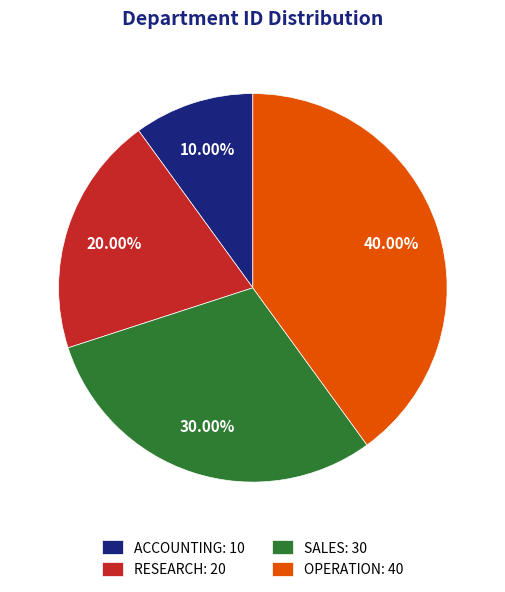

What is the largest slice in the pie chart?

OPERATION